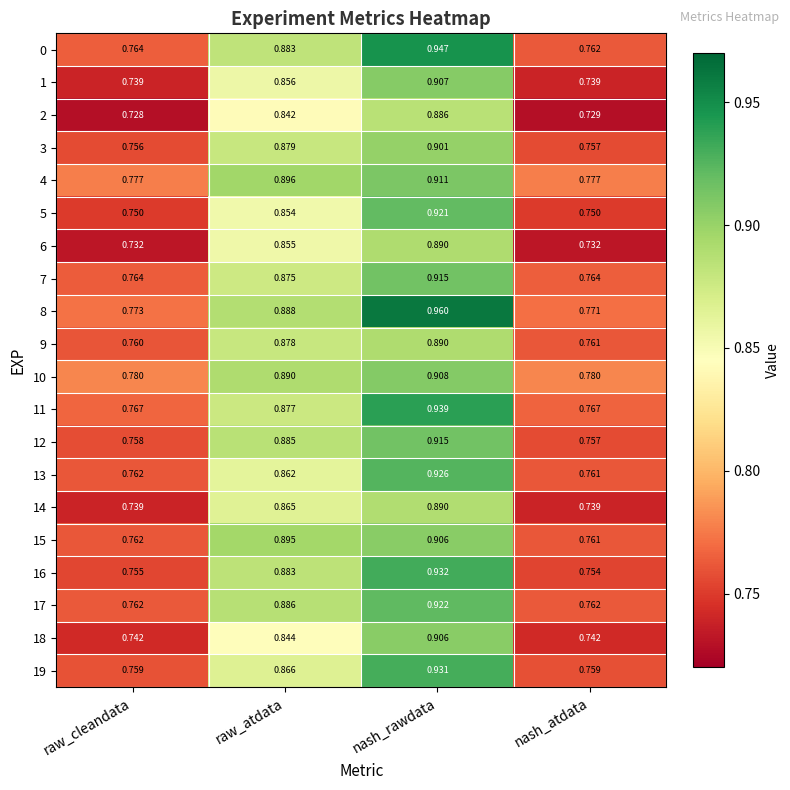

At which category is the sum across all series the highest?

nash_rawdata